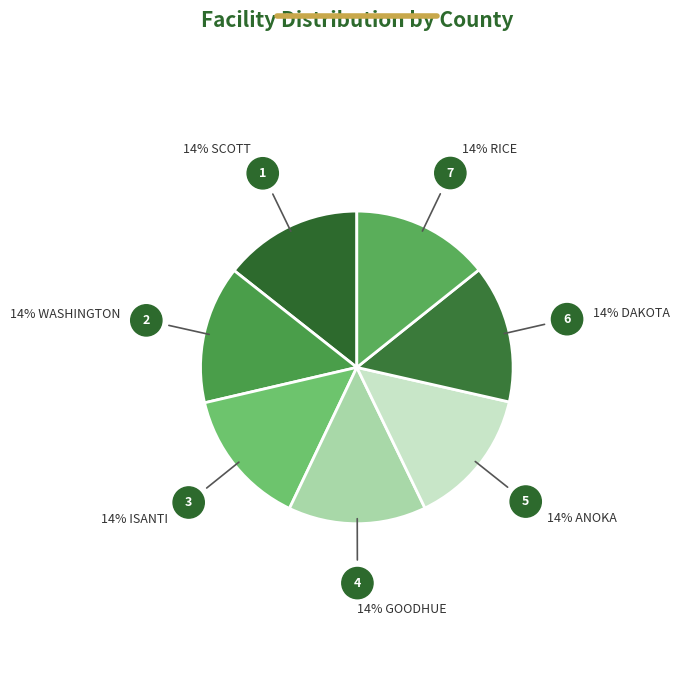

Count the number of slices in the pie.

7